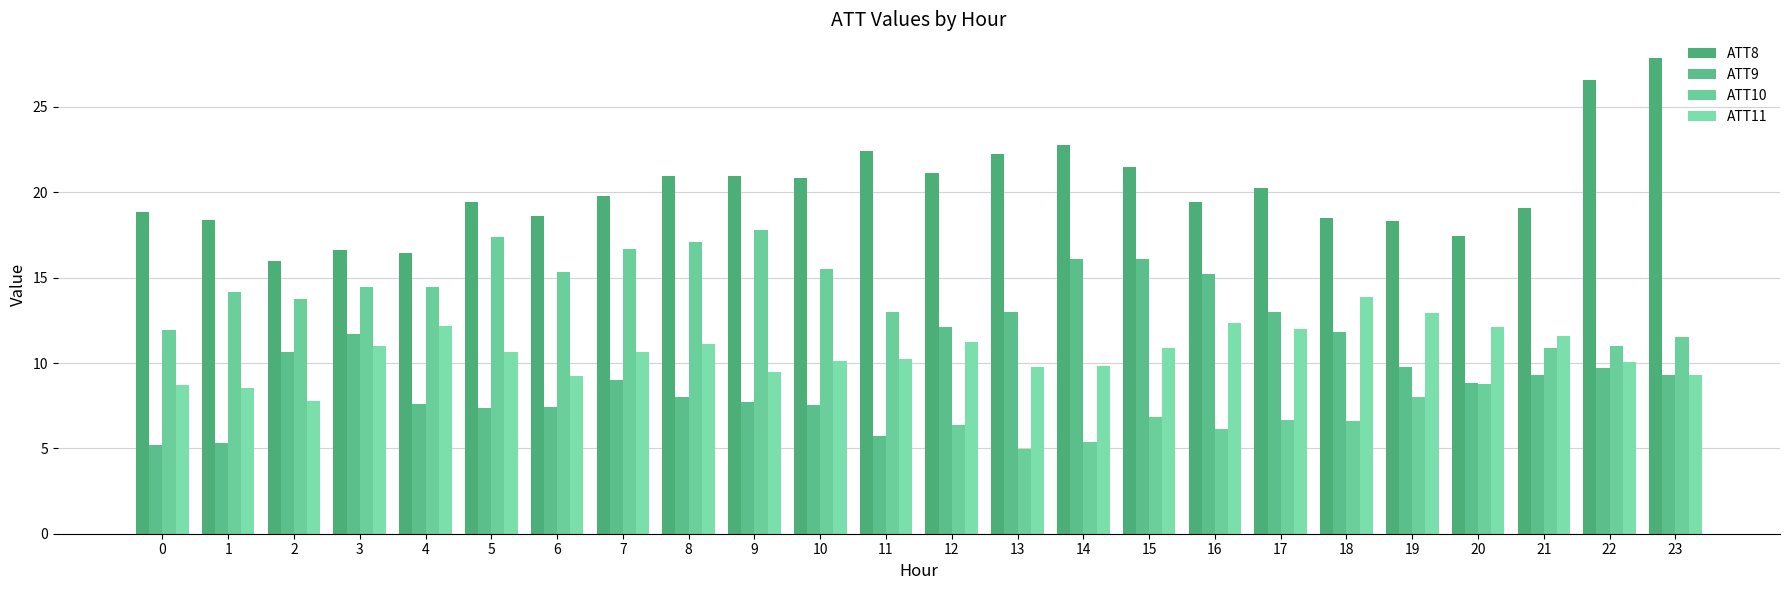

What are all the series names shown in the legend?

ATT8, ATT9, ATT10, ATT11